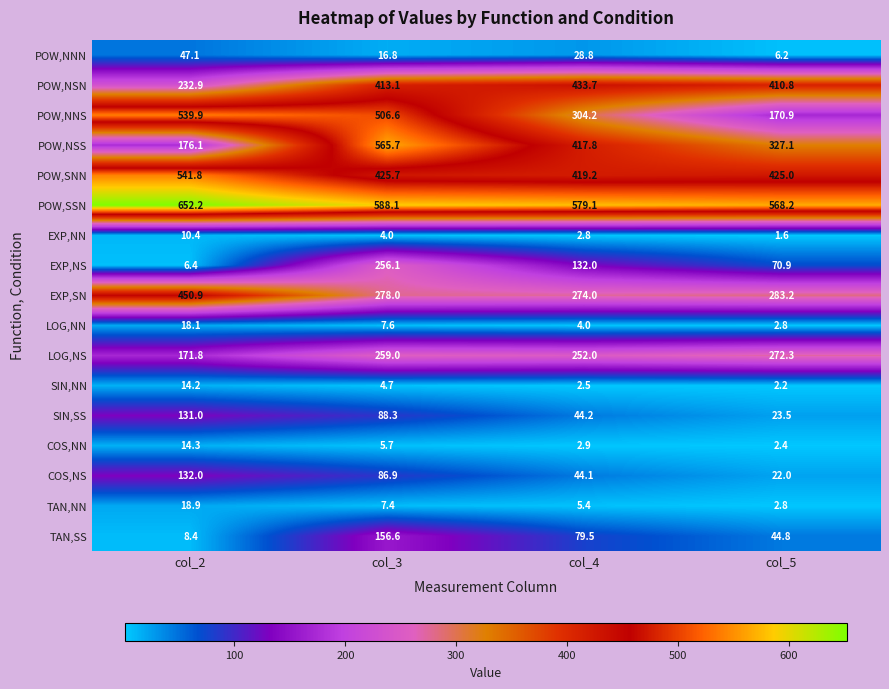

The TAN,NN series shows 5.4 at col_4. True or false?

True